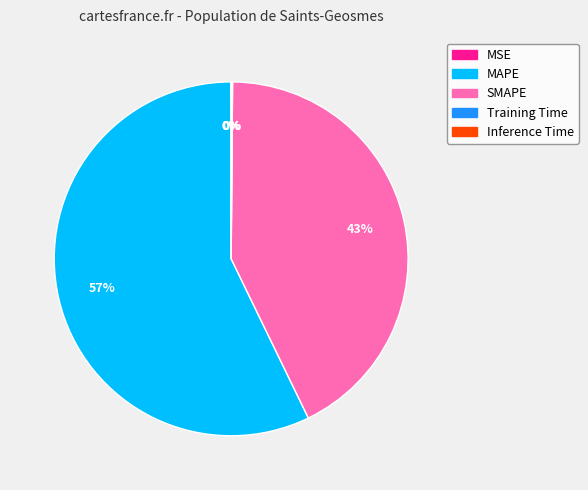

To the nearest percent, what is the combined percentage of SMAPE and MAPE?

100%